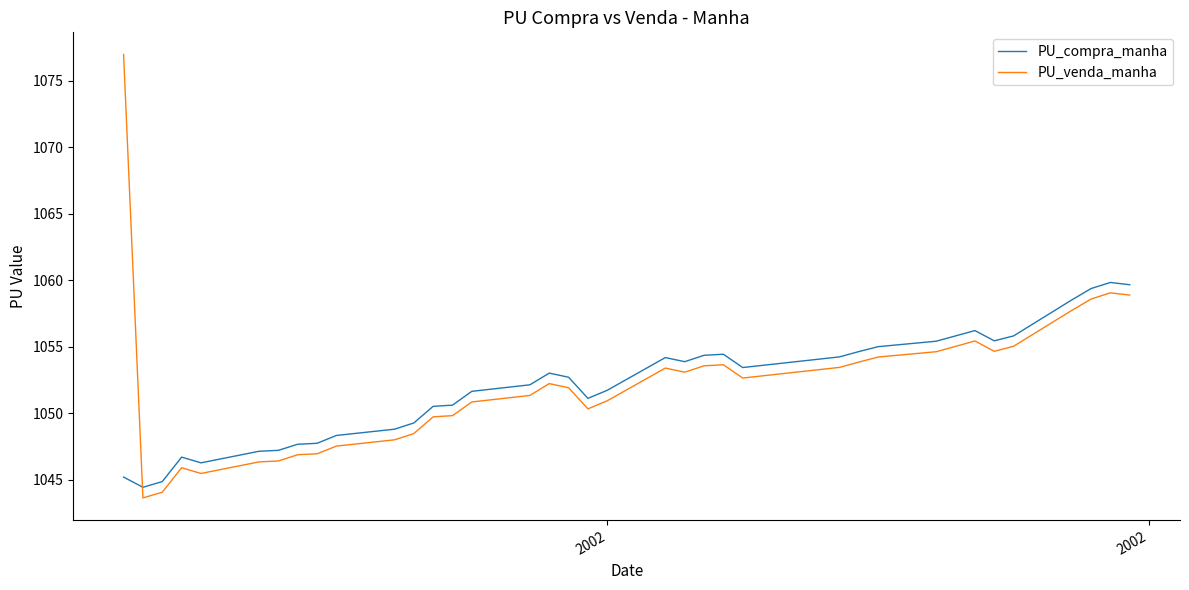

Which series has the largest range (max minus min)?

PU_venda_manha